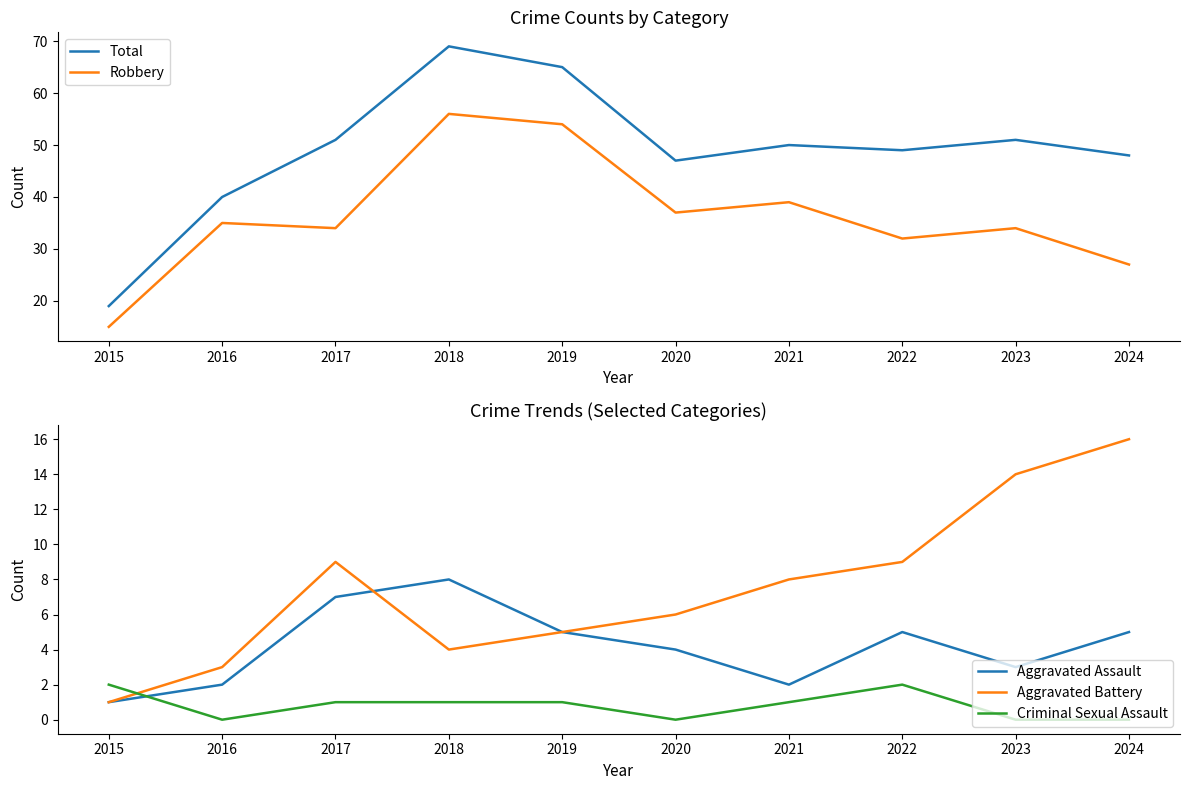

Is the value of Aggravated Assault at 2016 greater than the value of Total at 2020?

No